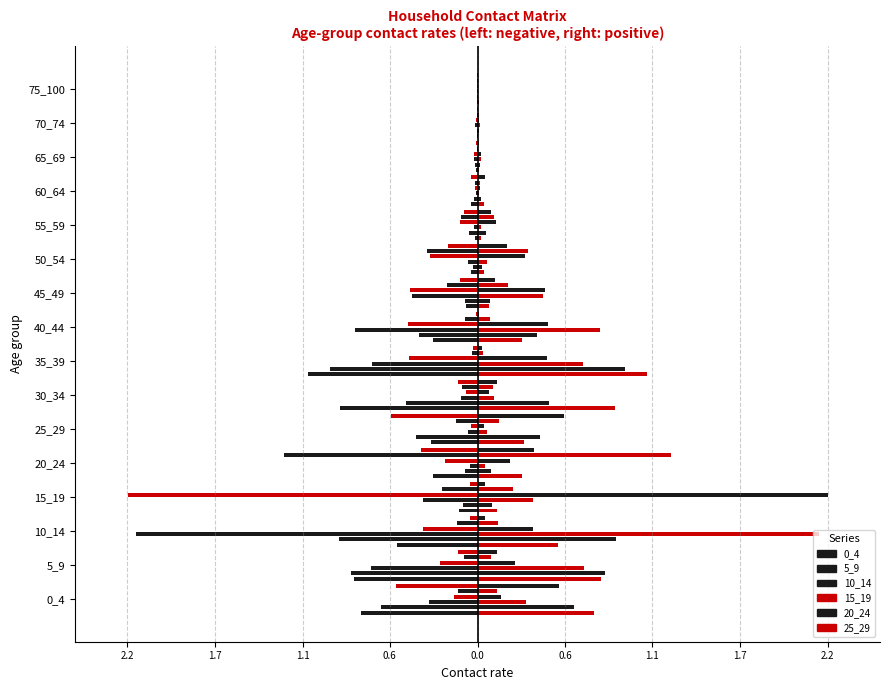

Is it true that 0_4 equals -0.0 at 55_59?

True